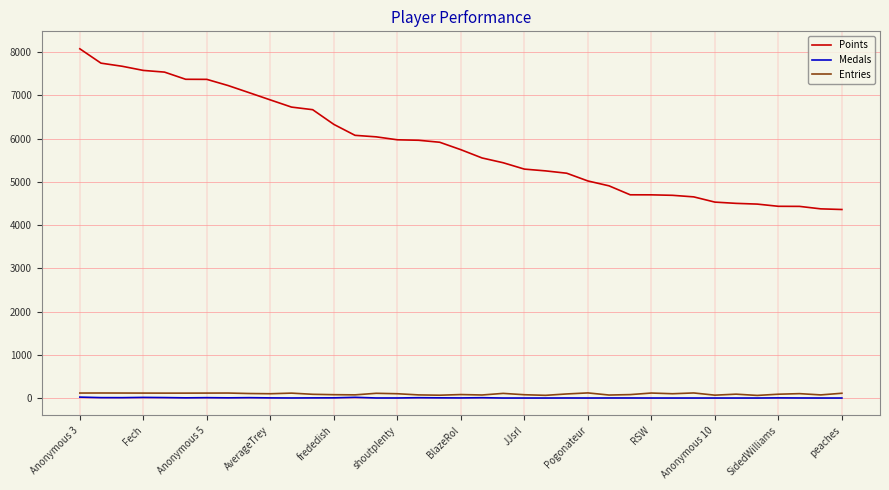

True or false: Points and Entries cross at least once.

False